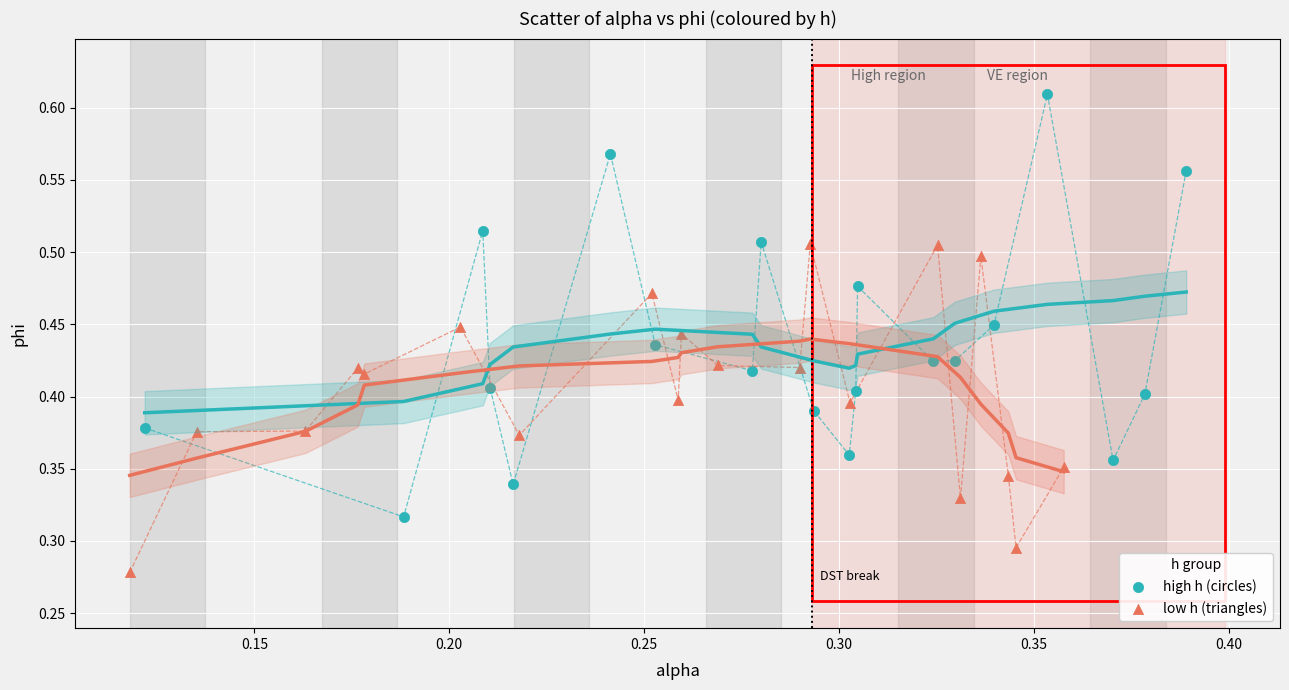

Which series contains the lowest Y value?

low h (triangles)